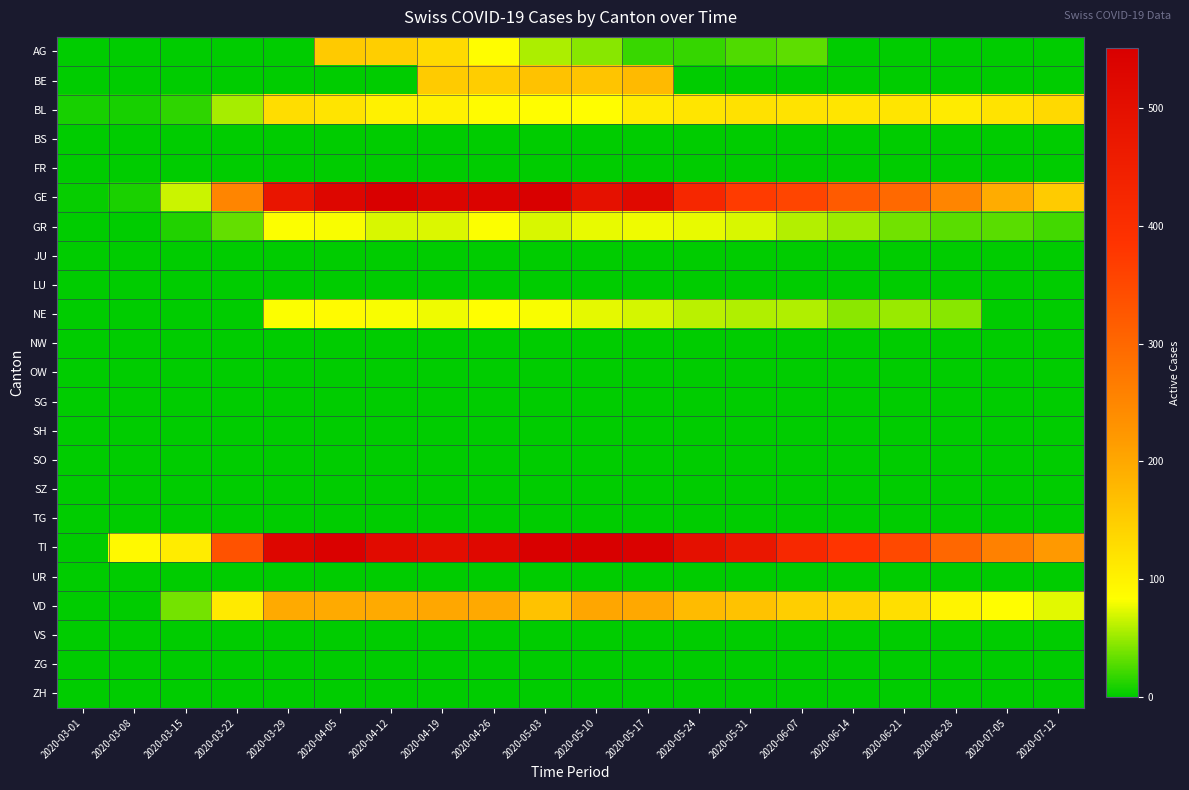

What is the total value across all series at 2020-05-10?

1688